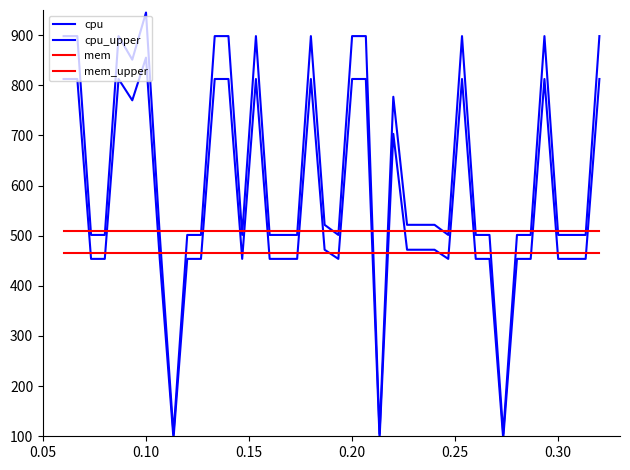

List the series in order of their peak value, highest first.

cpu_upper, cpu, mem_upper, mem